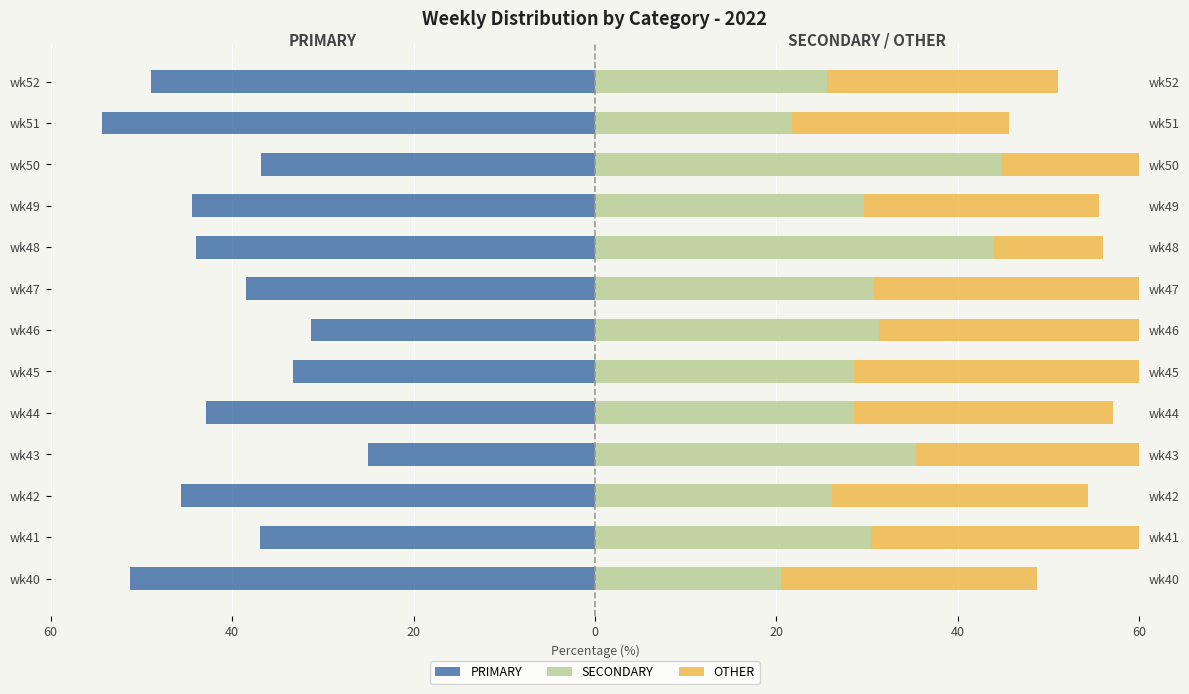

What is the sum of all OTHER values?

369.4